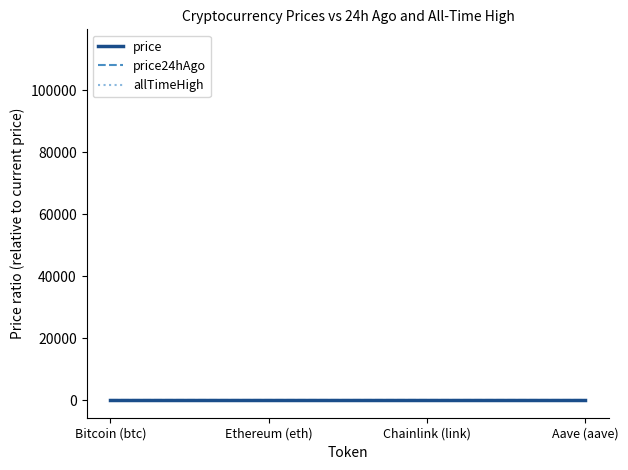

List the series in order of their peak value, highest first.

allTimeHigh, price24hAgo, price